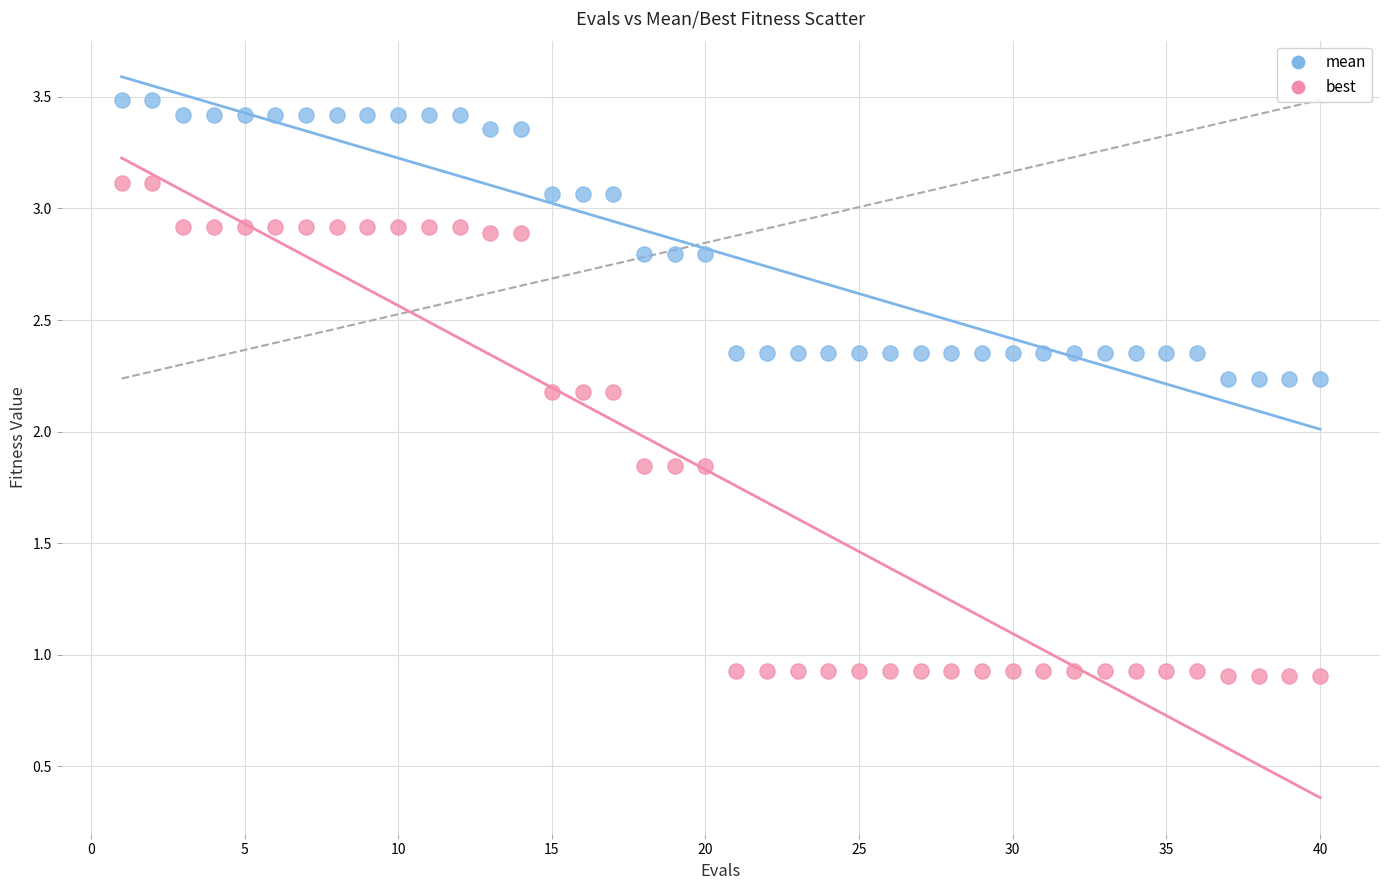

Which series contains the lowest Y value?

best